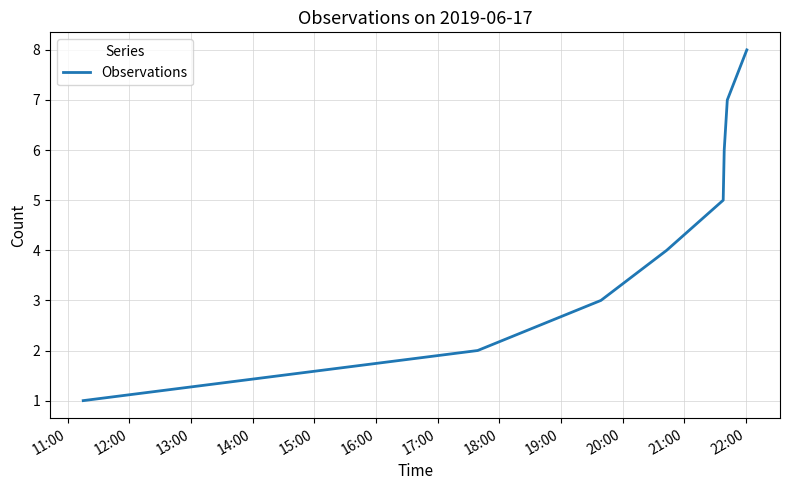

What is the smallest value displayed?

1